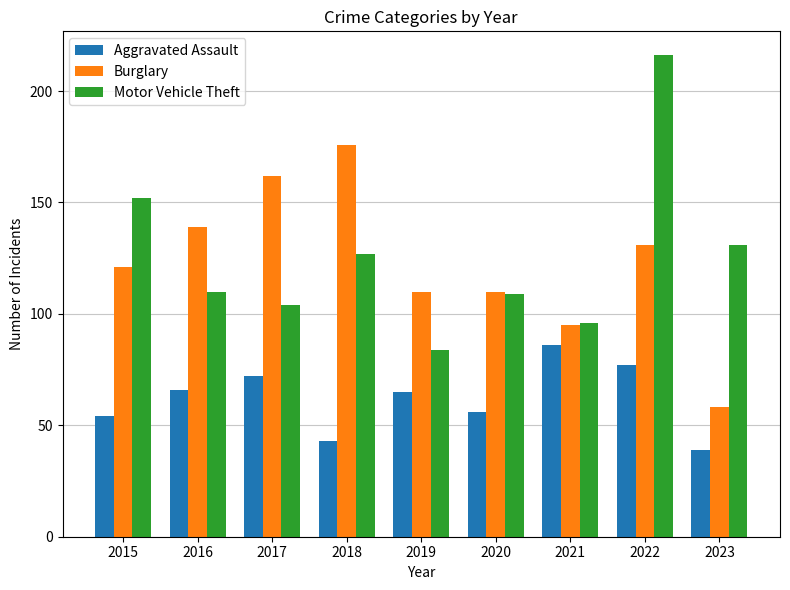

How many data points in Motor Vehicle Theft are less than 110?

4